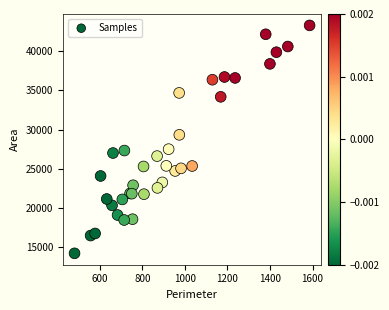

What Y value in the scatter plot is closest to 28770?

29349.1